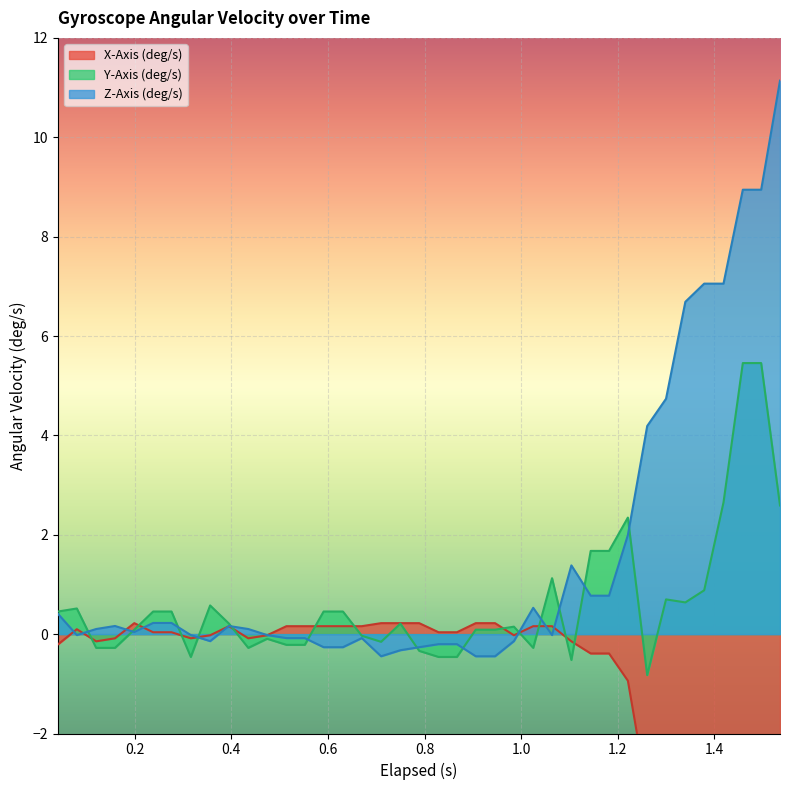

Which series has the largest total across all categories?

Z-Axis (deg/s)